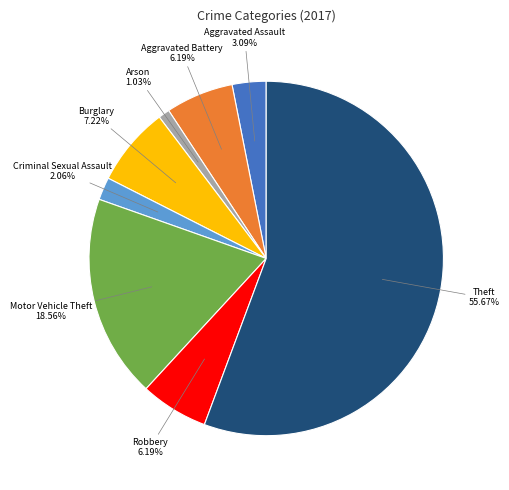

Does any single category account for the majority?

Yes